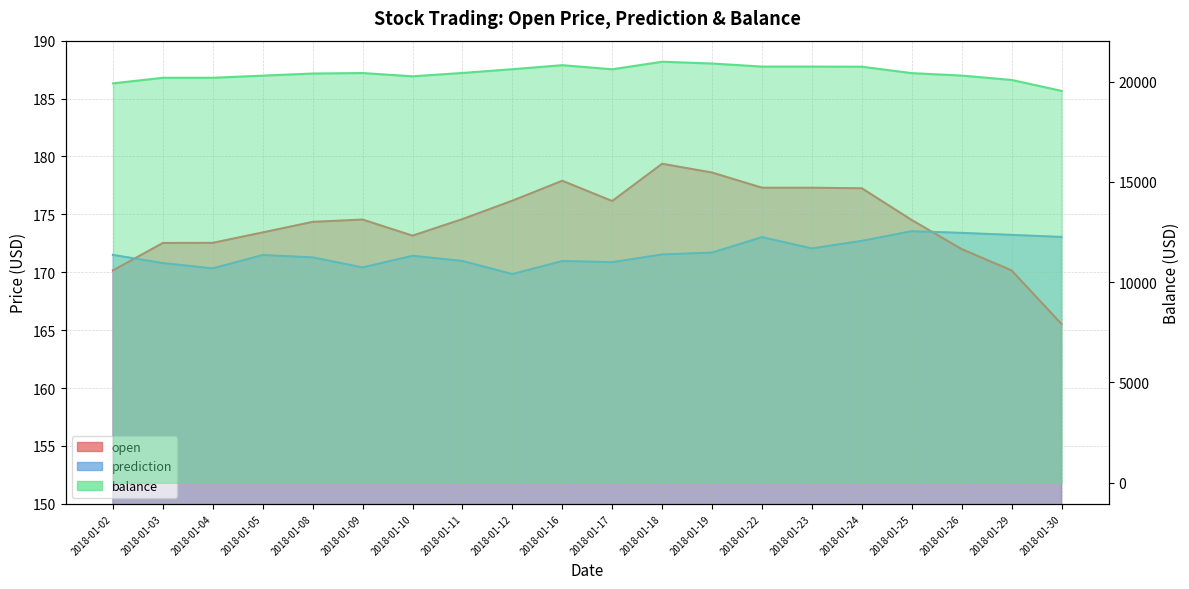

Which series has the largest total across all categories?

balance